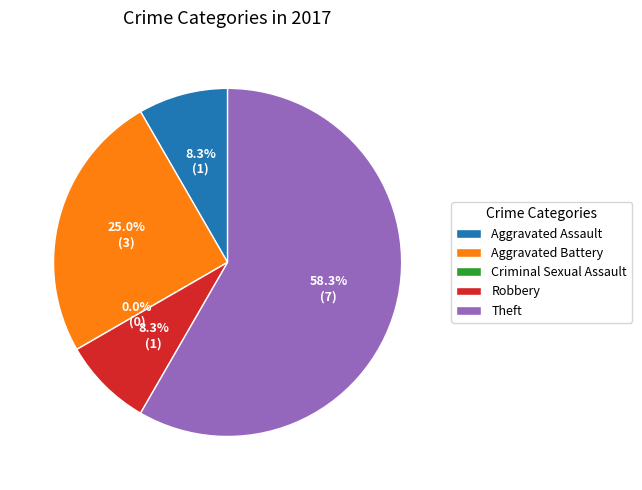

Is the sum of Aggravated Battery and Criminal Sexual Assault greater than half?

No